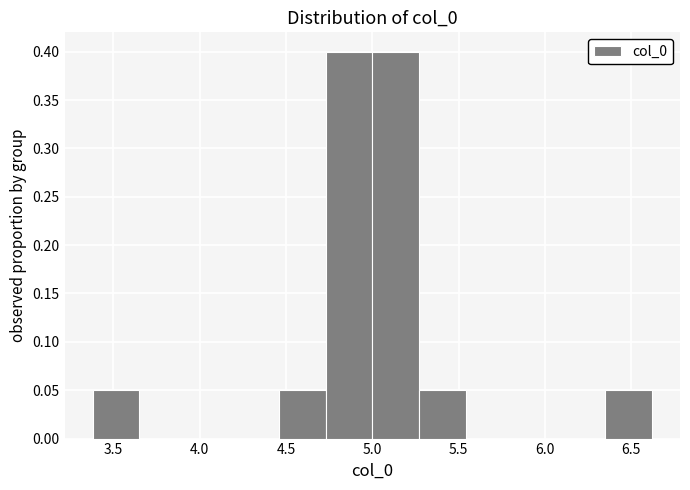

Reading left to right, transcribe this chart: for each bar, give the range it covers on the x-axis and its height. Neither the bar edges nor the heights are printed on the chart, so give them approximately, as read against the axes.

3.40 to 3.65: 0.05
3.65 to 3.90: 0
3.90 to 4.20: 0
4.20 to 4.45: 0
4.45 to 4.75: 0.05
4.75 to 5.00: 0.40
5.00 to 5.25: 0.40
5.25 to 5.55: 0.05
5.55 to 5.80: 0
5.80 to 6.10: 0
6.10 to 6.35: 0
6.35 to 6.60: 0.05